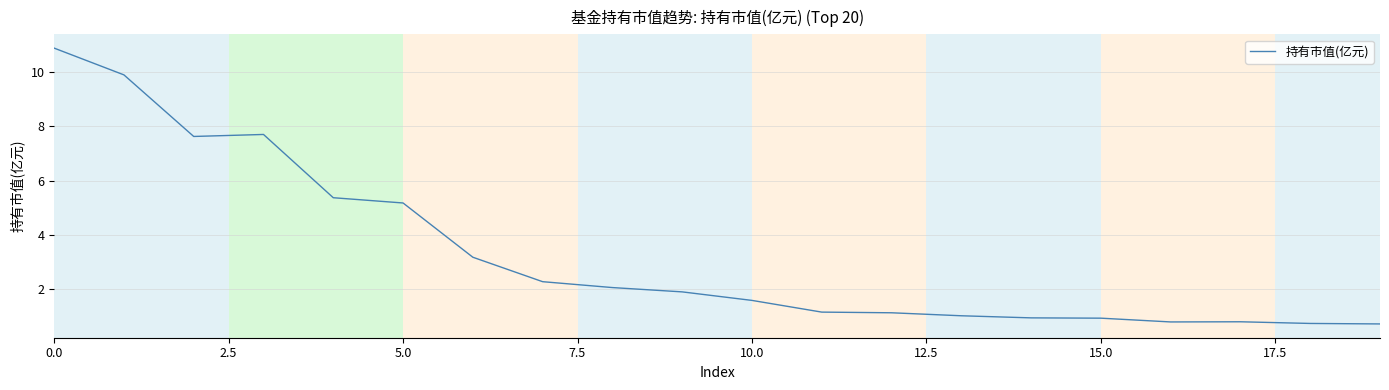

What is the minimum value shown in the chart?

0.7